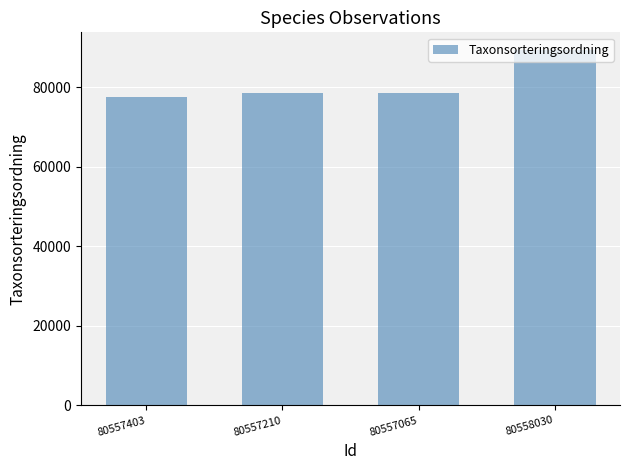

What is the difference between the second highest and second lowest values?

93